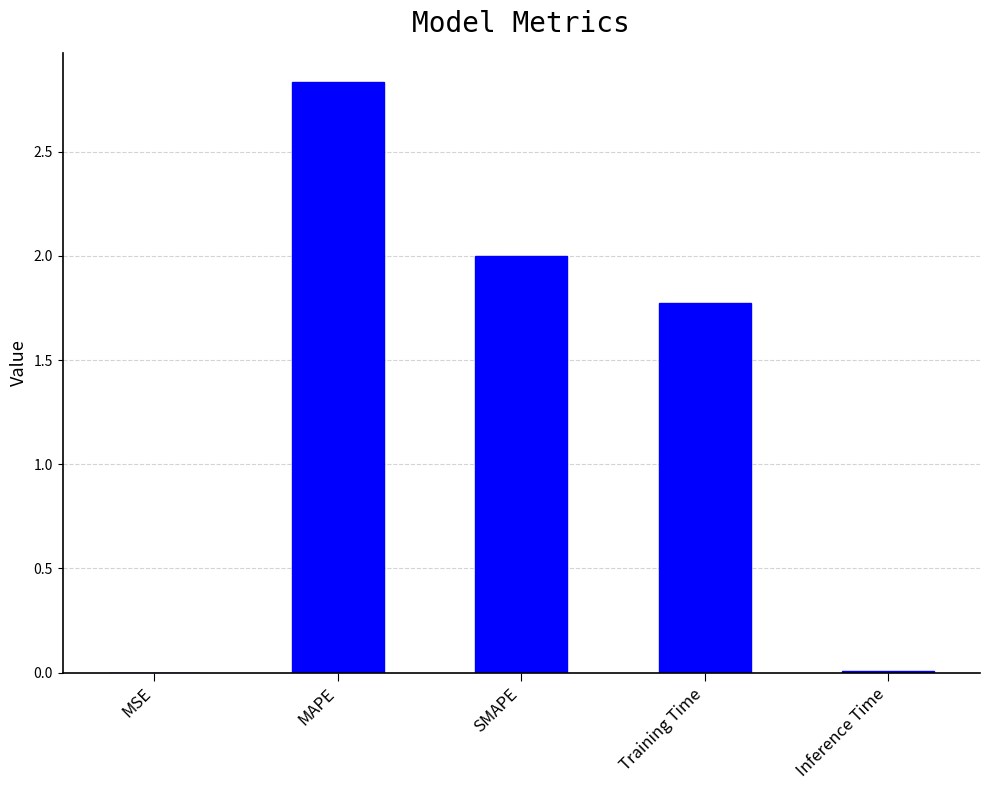

The value at SMAPE is 1.1. True or false?

False